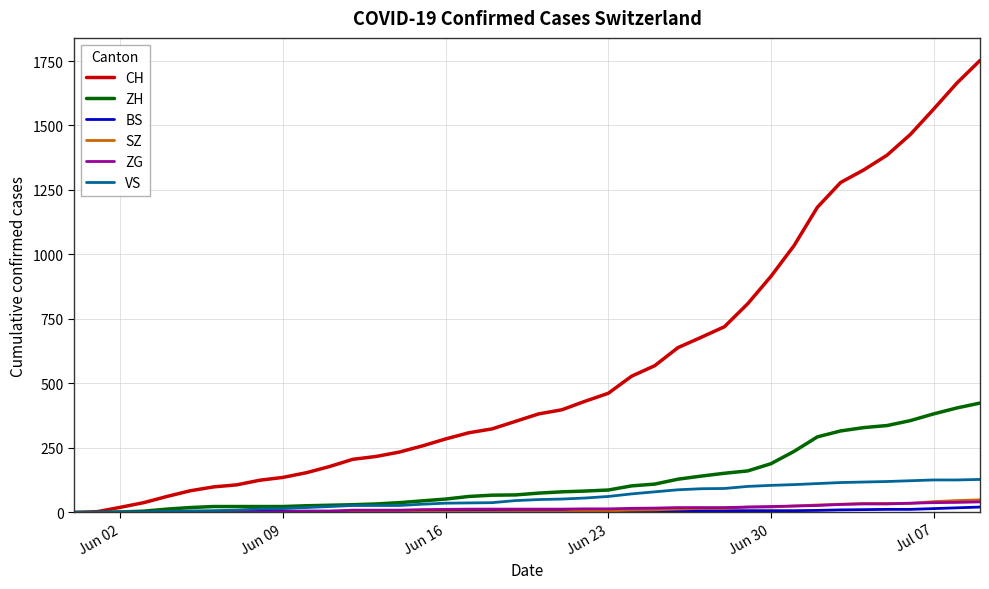

Which series has the widest spread of values?

CH